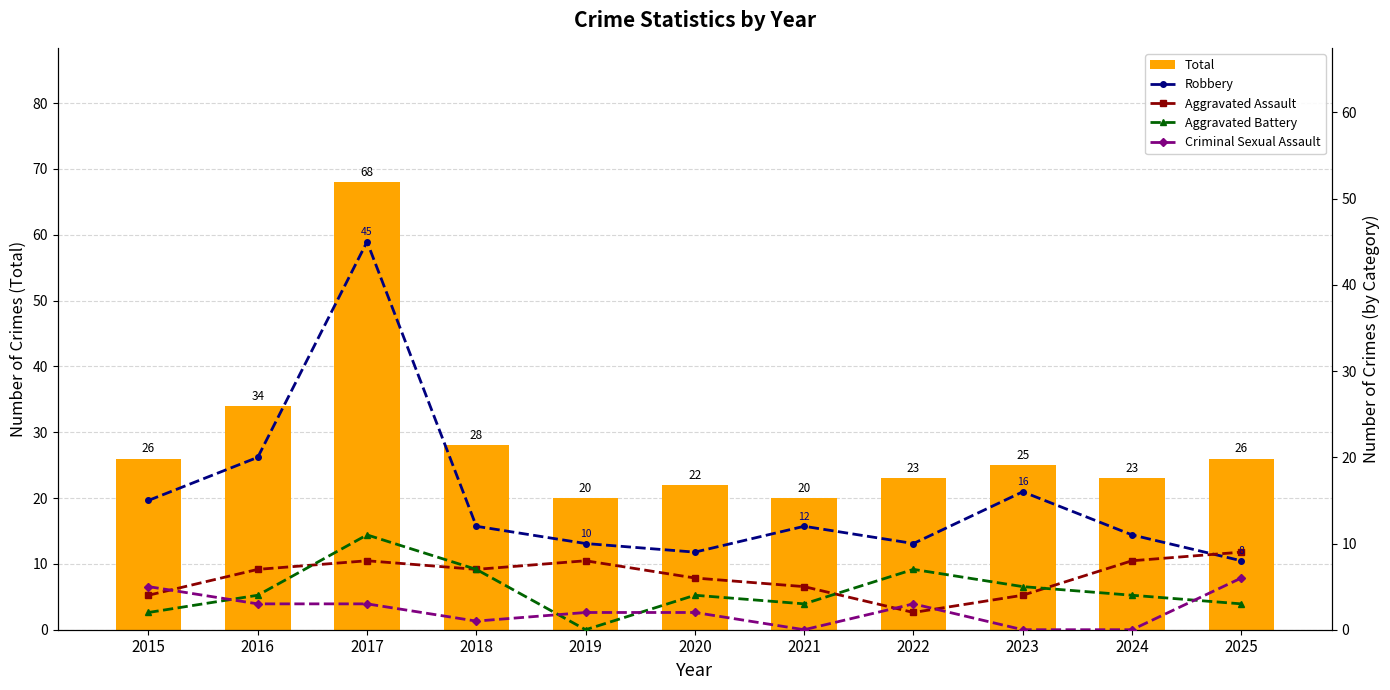

Count the number of data series in this chart.

5